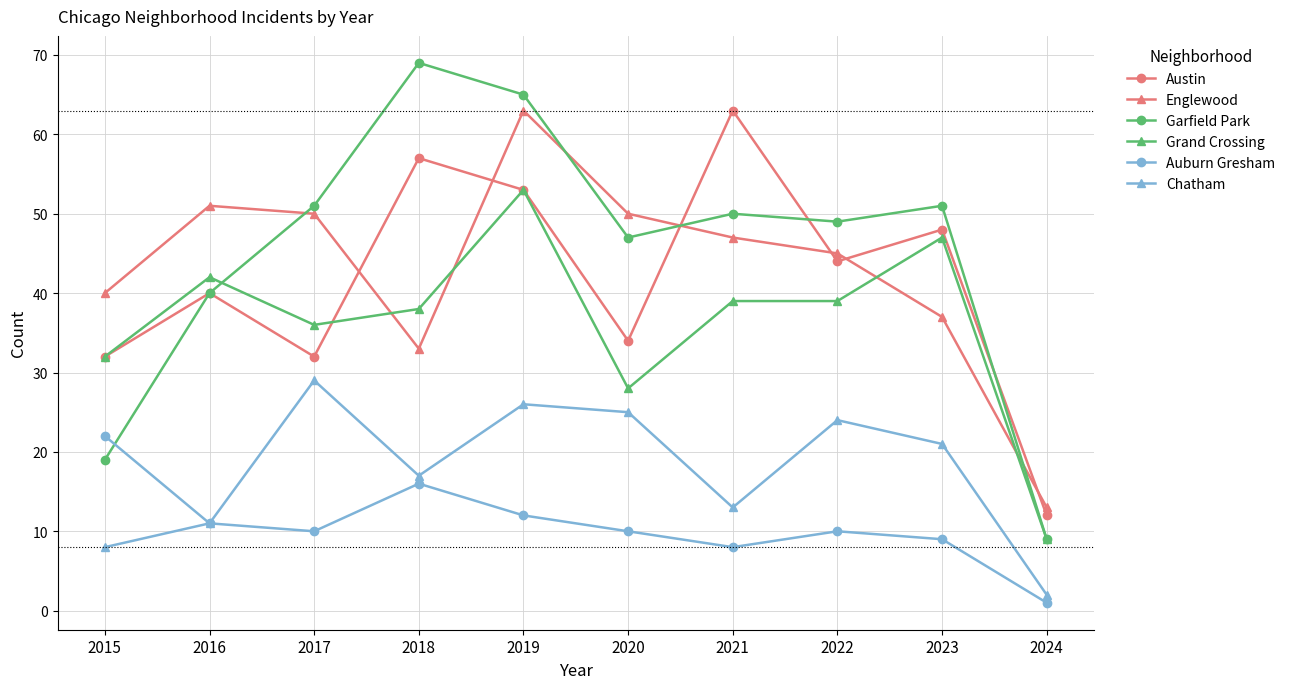

What is the difference between the Auburn Gresham values at 2020 and 2015?

12